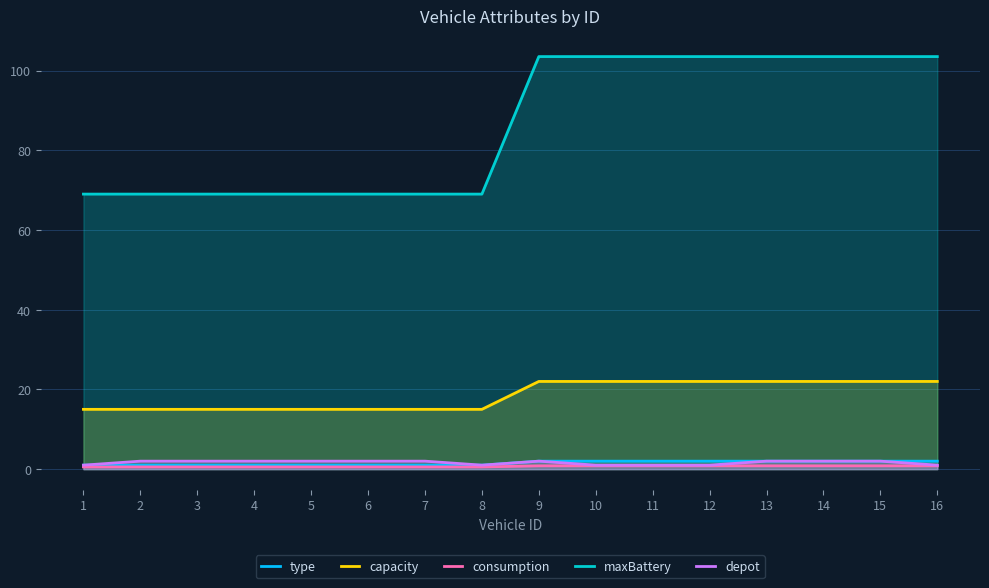

True or false: maxBattery and depot cross at least once.

False